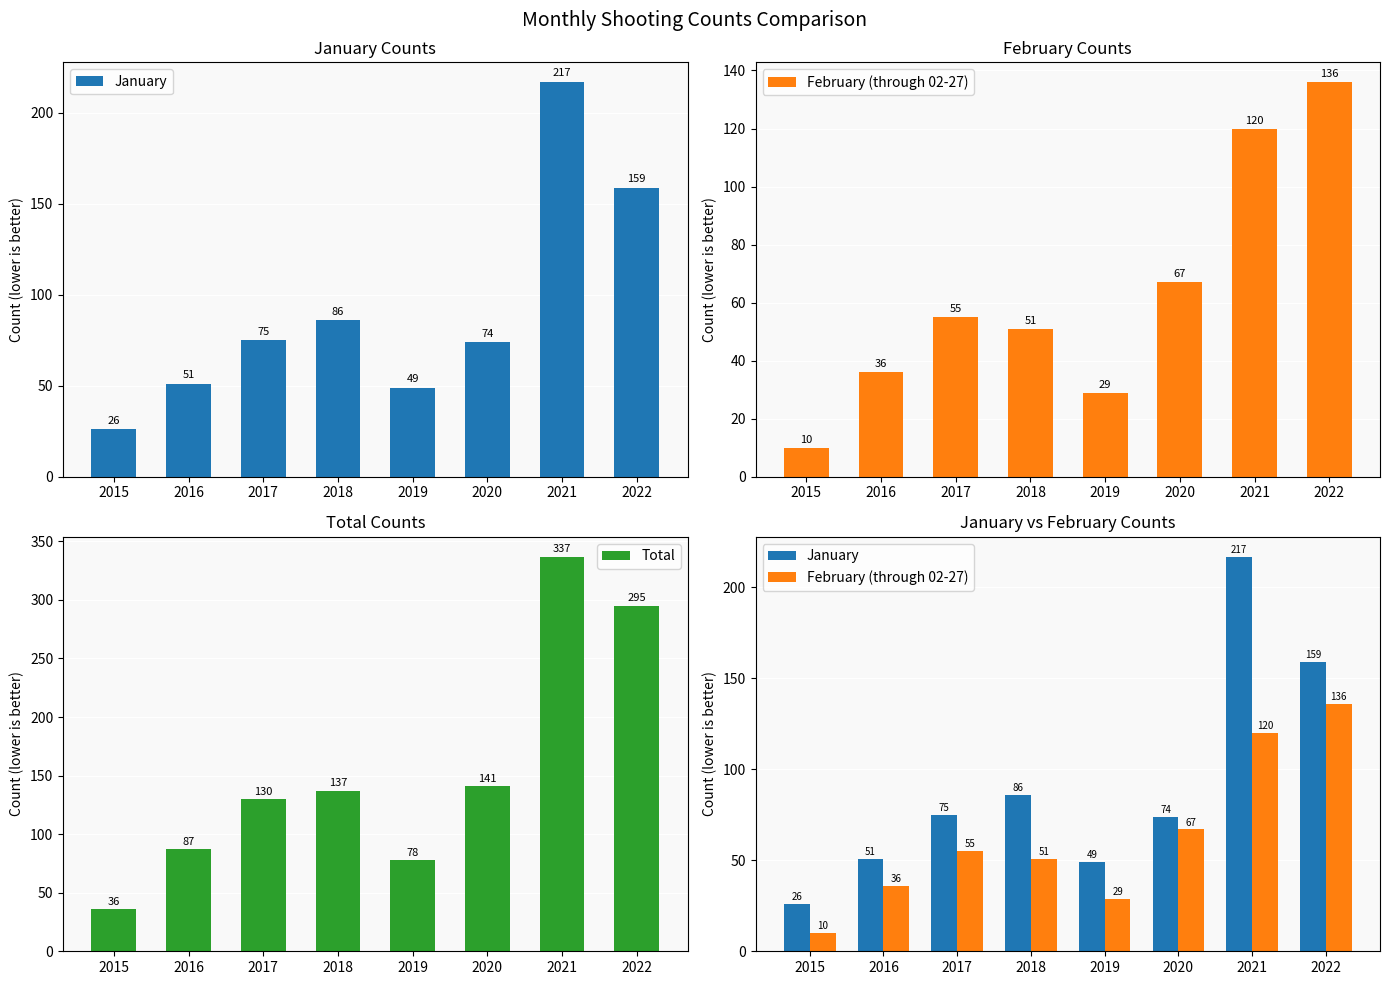

At which label is Total closest to 186?

2020